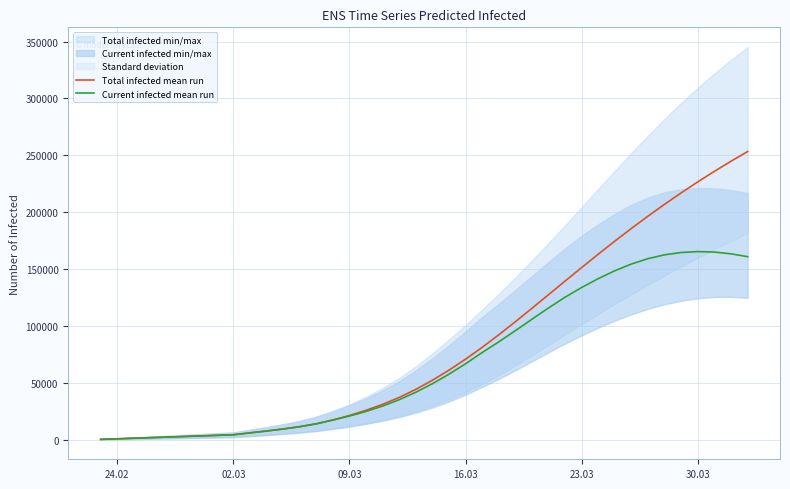

What is the maximum value for Total infected mean run?

253396